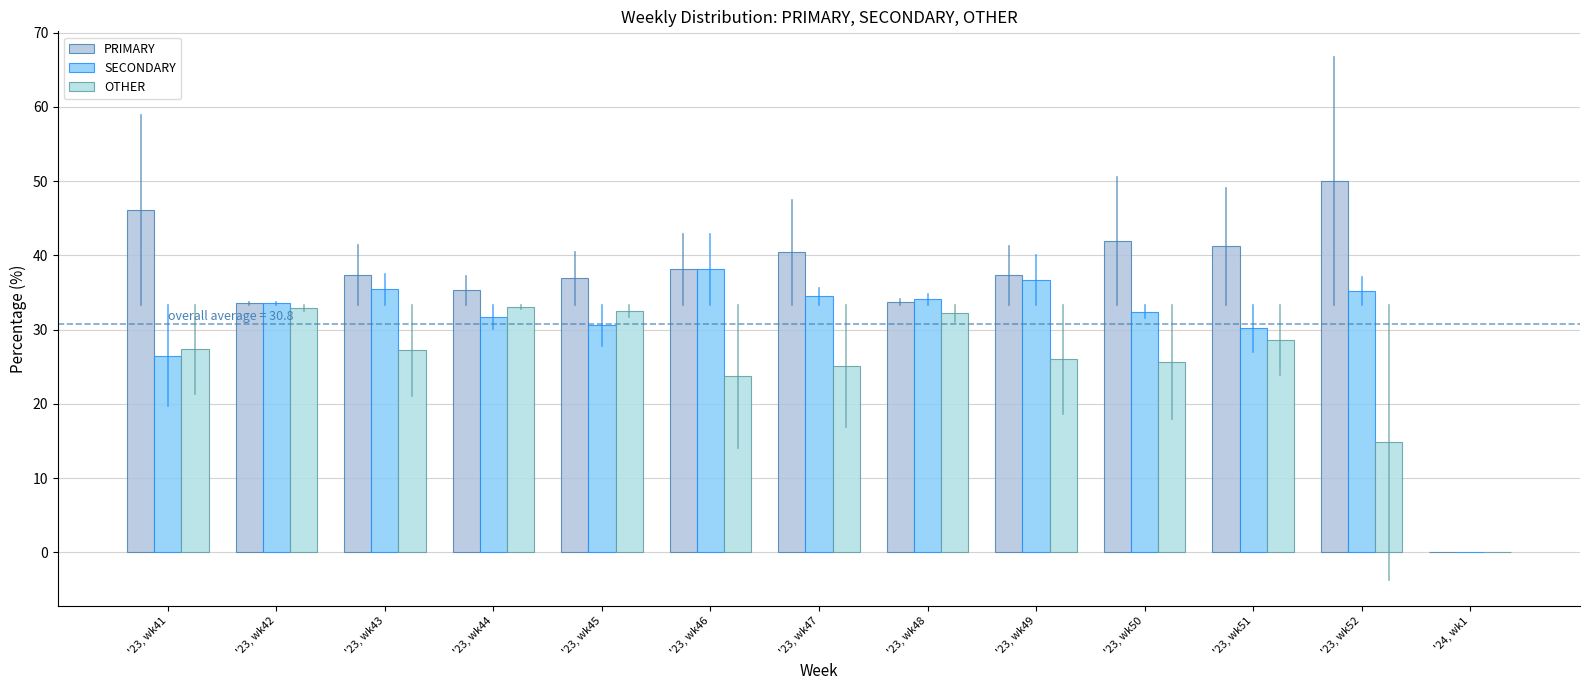

Is the value of PRIMARY at '23, wk44 greater than the value of OTHER at '23, wk41?

Yes